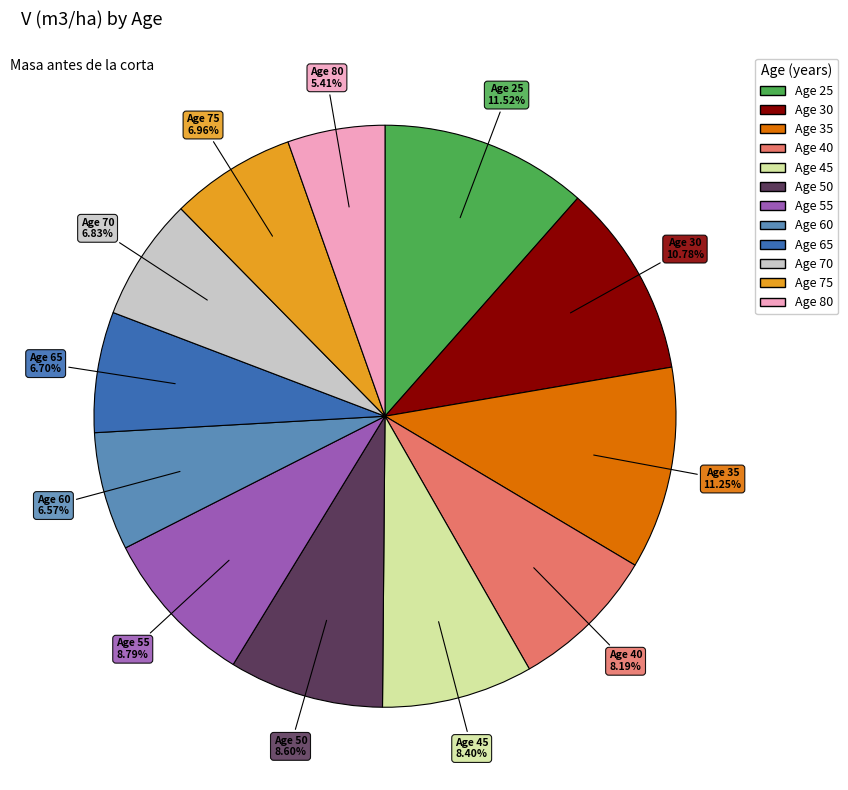

Does any single category account for the majority?

No